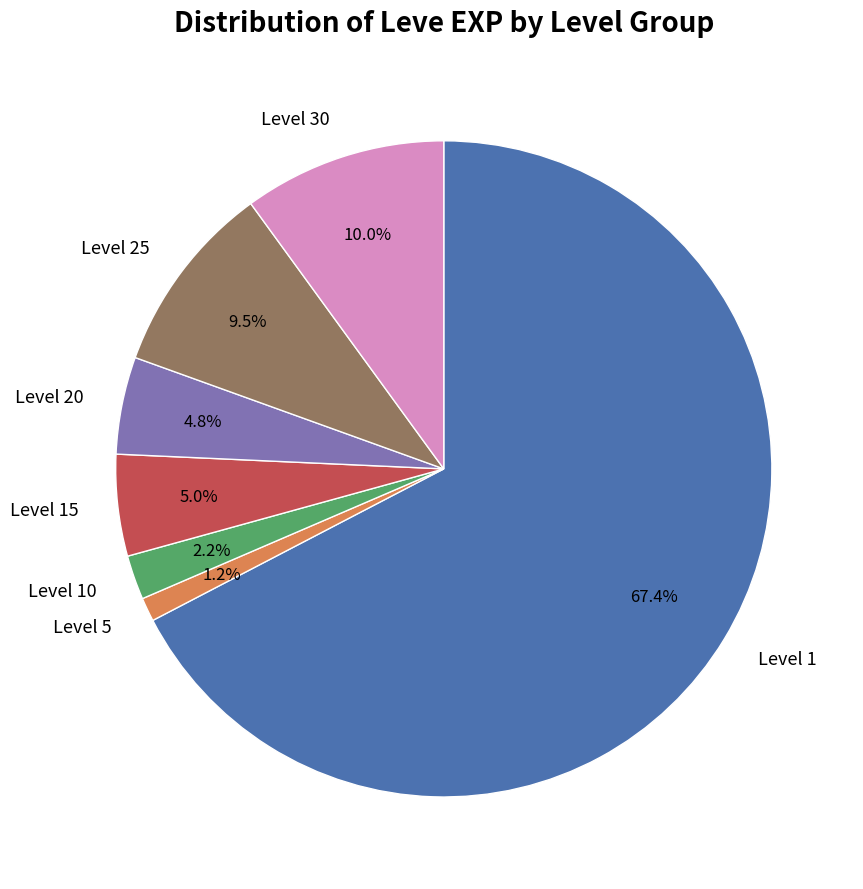

How many slices are in this pie chart?

7